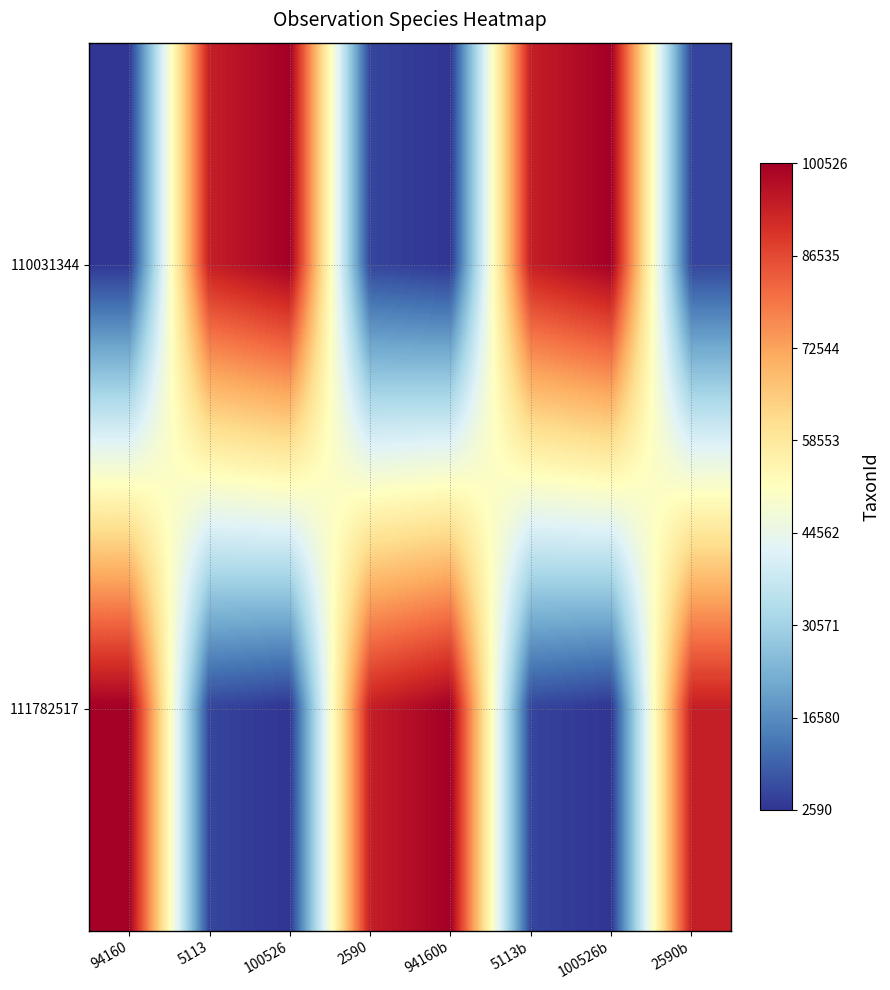

Which series changed the most between 100526 and 2590?

110031344